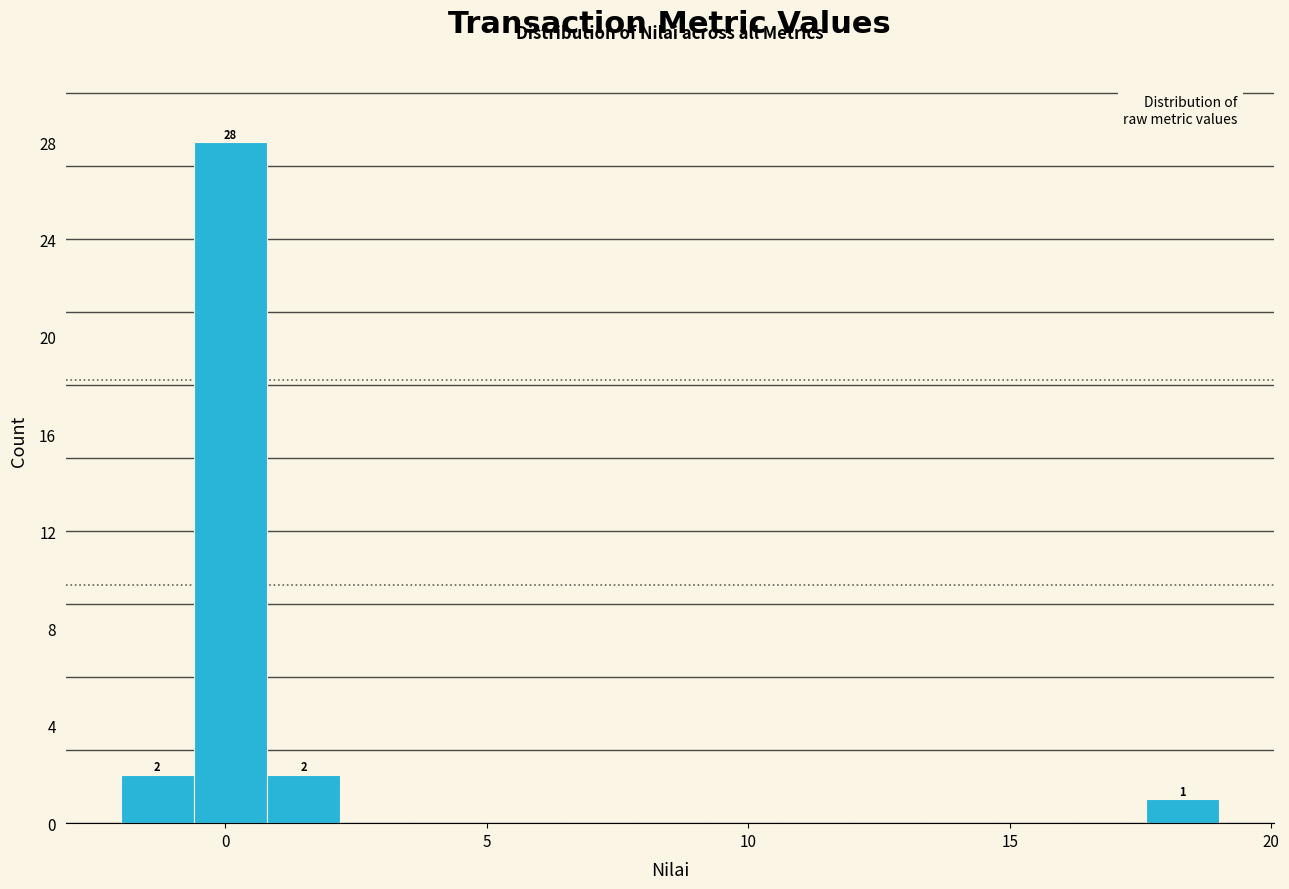

Read against the x-axis, roughly where is the centre of the tallest bar?

0.0